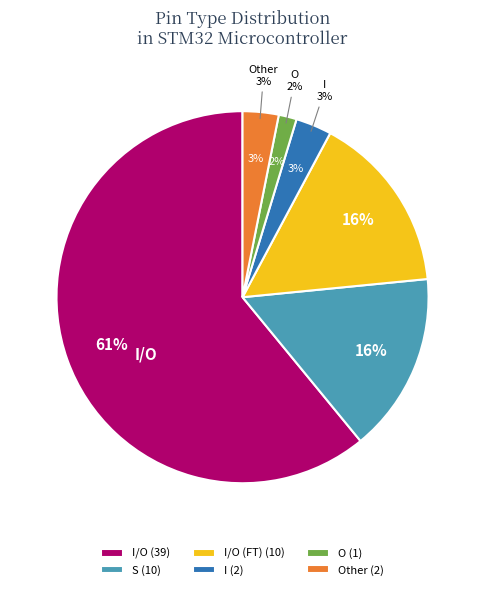

Which slice is the smallest?

O